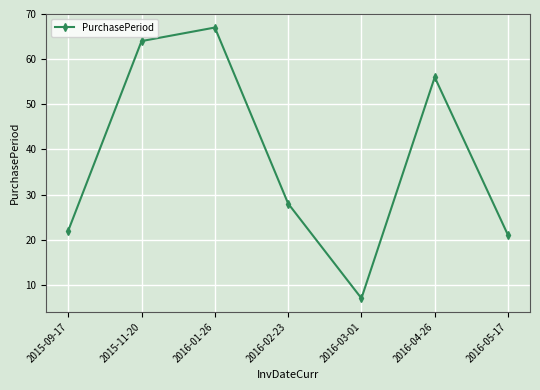

What is the minimum value shown in the chart?

7